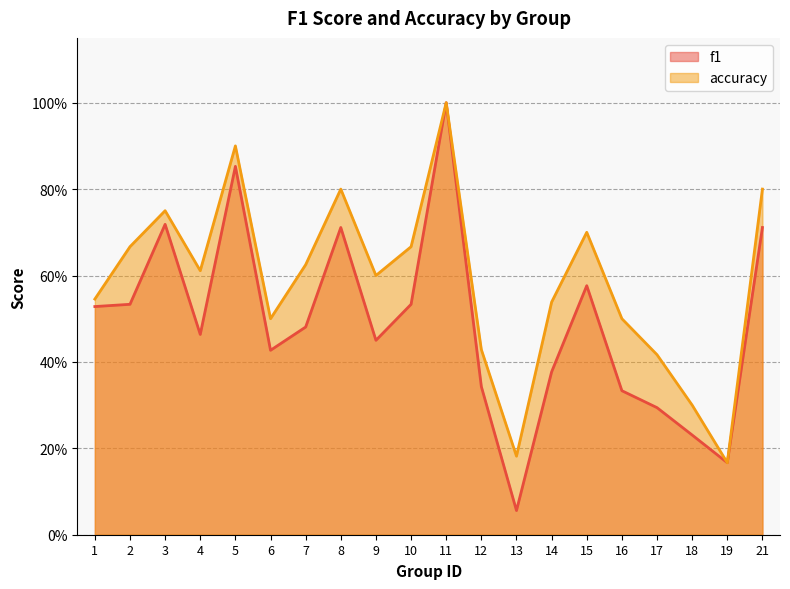

Between 5 and 11, which series saw the biggest shift?

f1